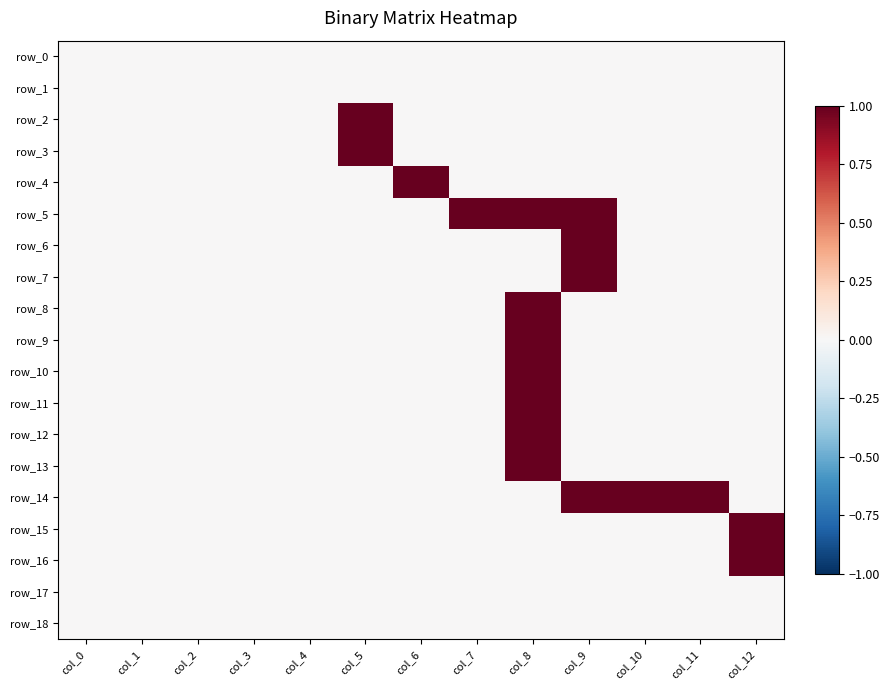

How many categories are shown in the chart?

13